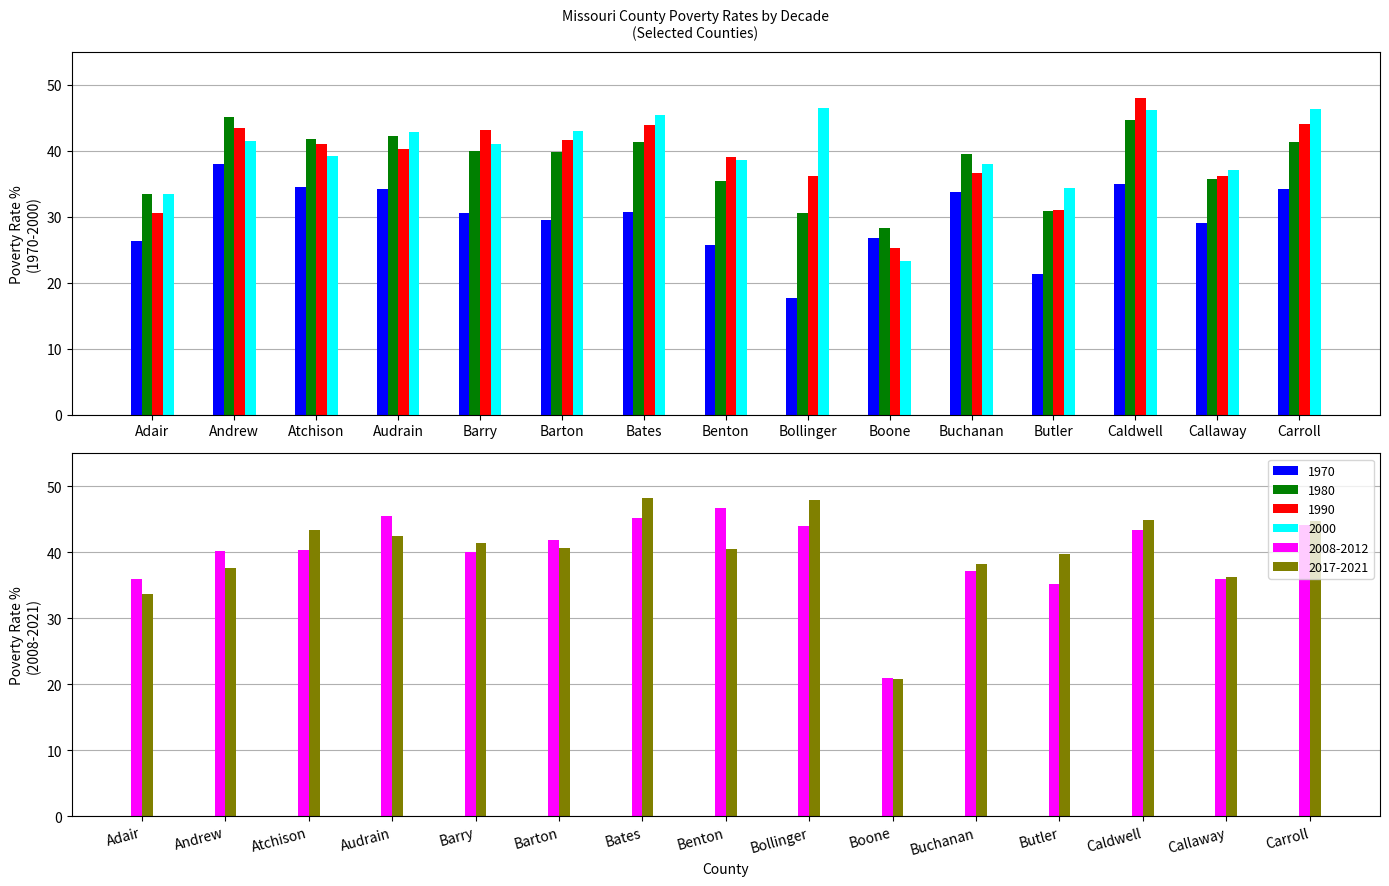

Is the value of 1970 at Barry greater than the value of 2017-2021 at Barry?

No